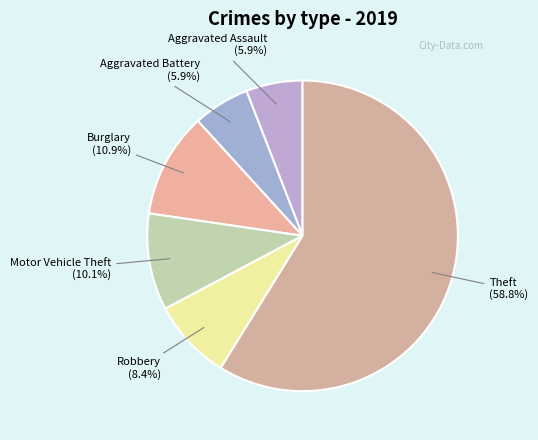

What is the majority slice?

Theft